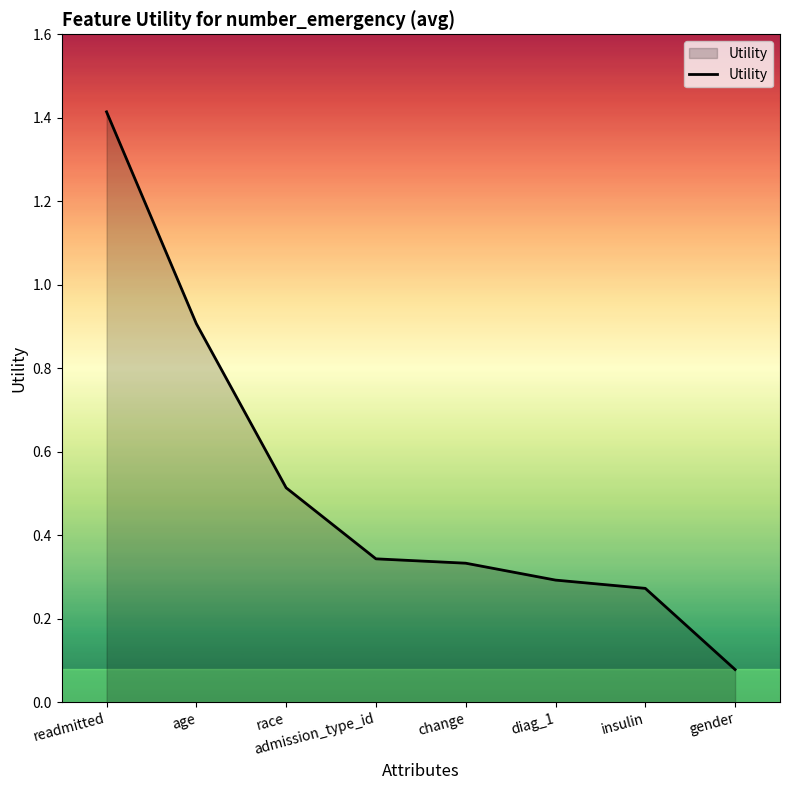

Does the chart display data point markers on the line(s)?

No